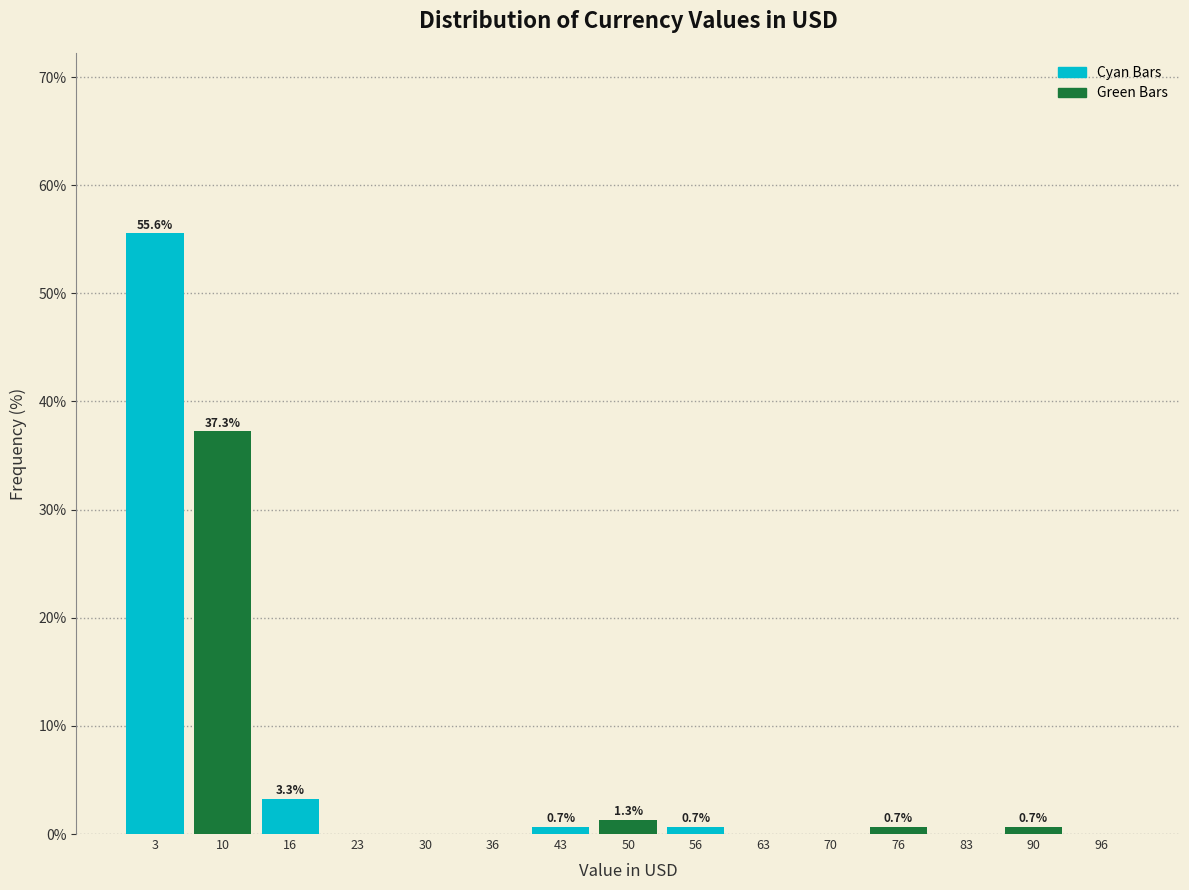

Which range on the x-axis has the tallest bar?

0 to 7